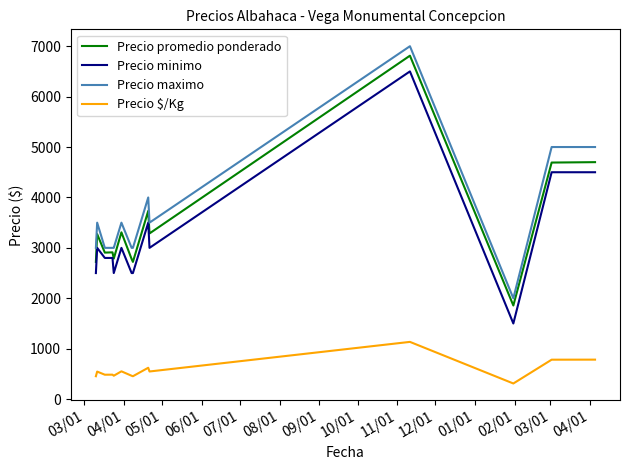

What is the sum of all Precio maximo values?

51500